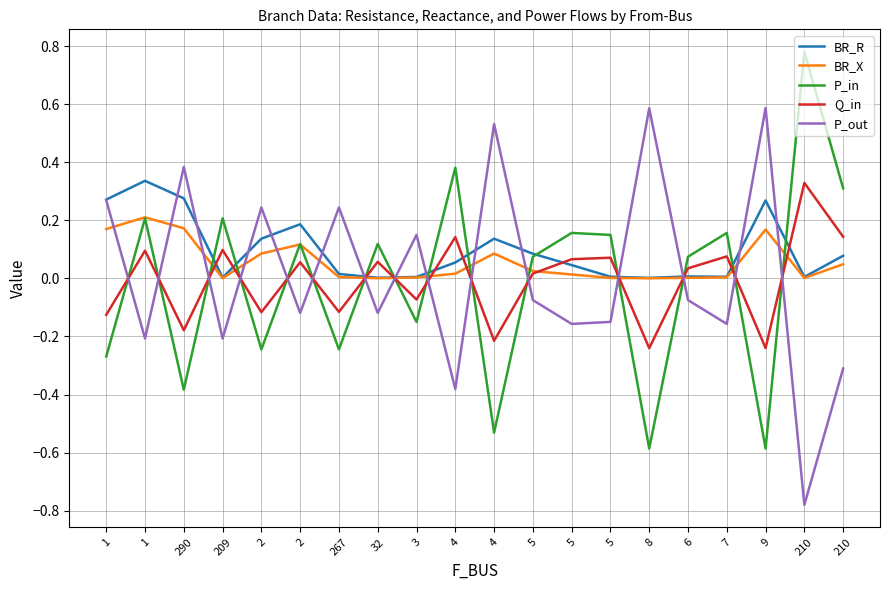

What is the difference between the highest and lowest values at 4?

0.8